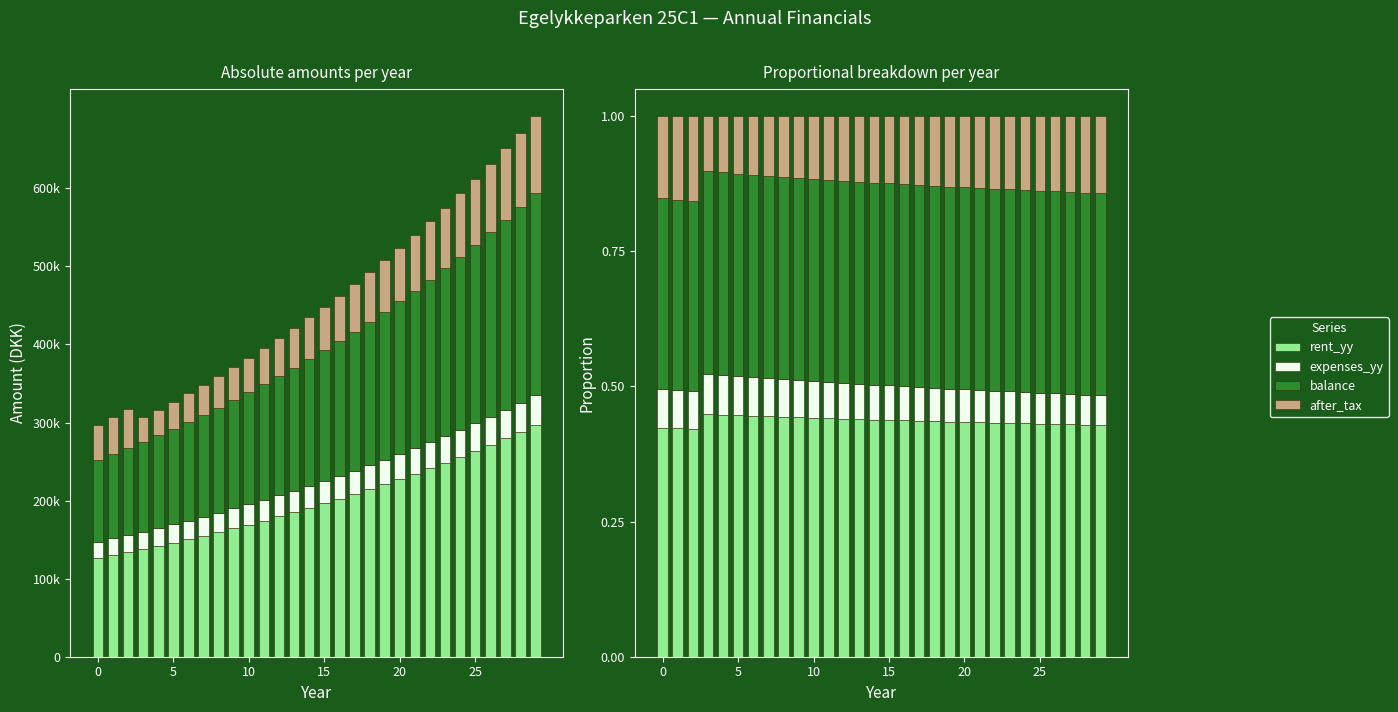

Is the value of balance at 16 greater than the value of after_tax at 23?

Yes